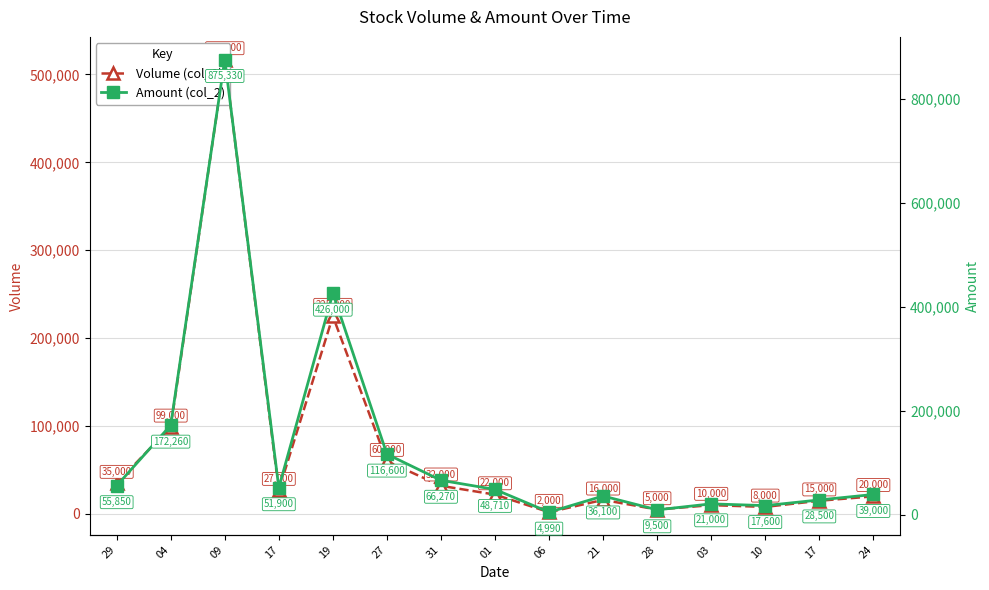

True or false: Amount (col_2) has a value of 28500 at 17.

True